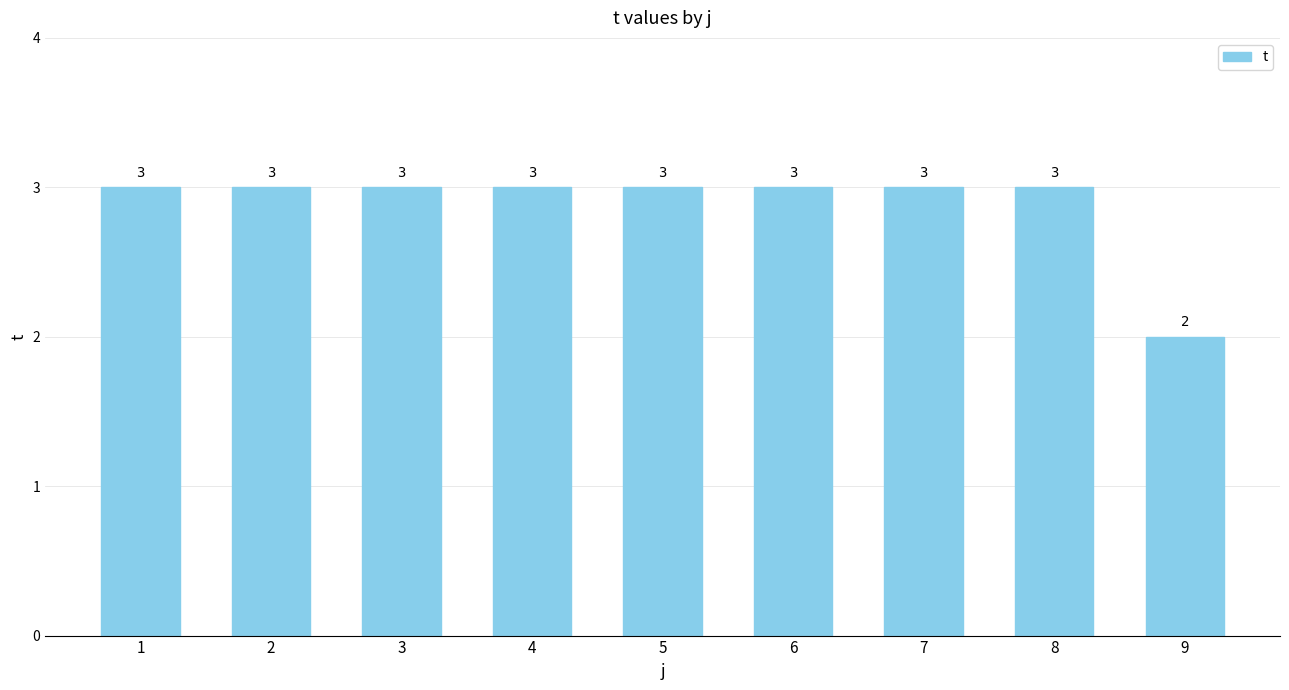

Count the values in the range 3 to 4.

8